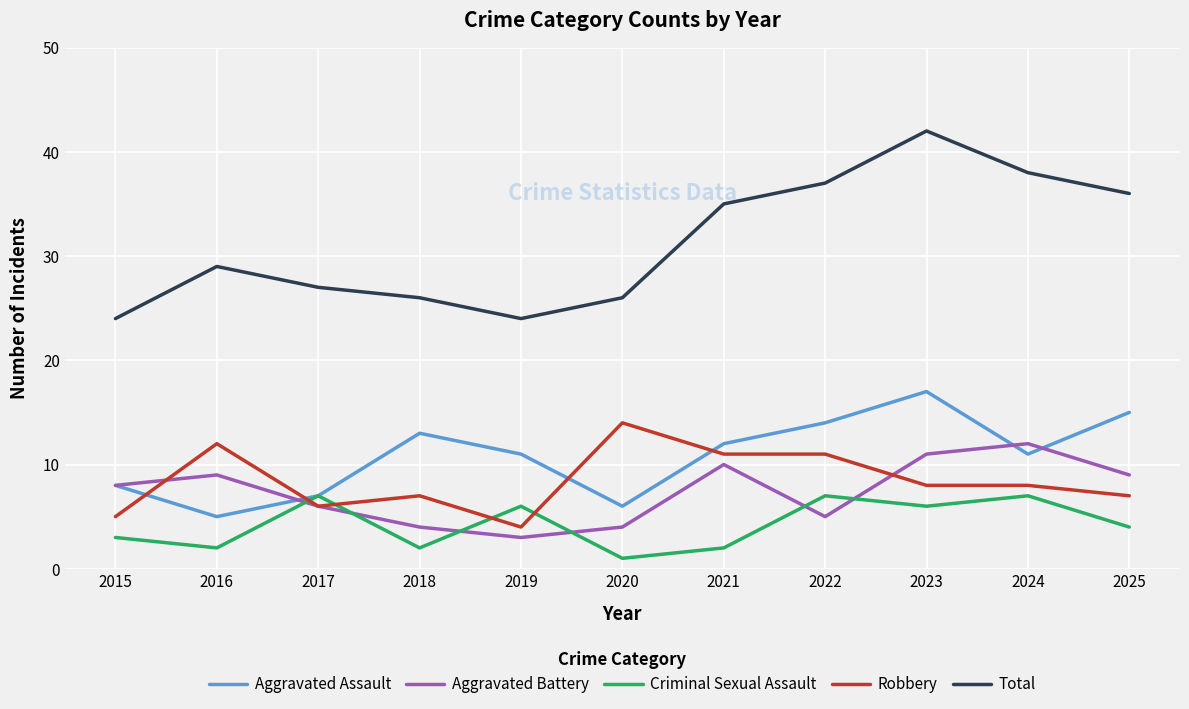

Reading left to right, what are all the values shown in this chart?

Aggravated Assault: 2015=8	2016=5	2017=7	2018=13	2019=11	2020=6	2021=12	2022=14	2023=17	2024=11	2025=15
Aggravated Battery: 2015=8	2016=9	2017=6	2018=4	2019=3	2020=4	2021=10	2022=5	2023=11	2024=12	2025=9
Criminal Sexual Assault: 2015=3	2016=2	2017=7	2018=2	2019=6	2020=1	2021=2	2022=7	2023=6	2024=7	2025=4
Robbery: 2015=5	2016=12	2017=6	2018=7	2019=4	2020=14	2021=11	2022=11	2023=8	2024=8	2025=7
Total: 2015=24	2016=29	2017=27	2018=26	2019=24	2020=26	2021=35	2022=37	2023=42	2024=38	2025=36